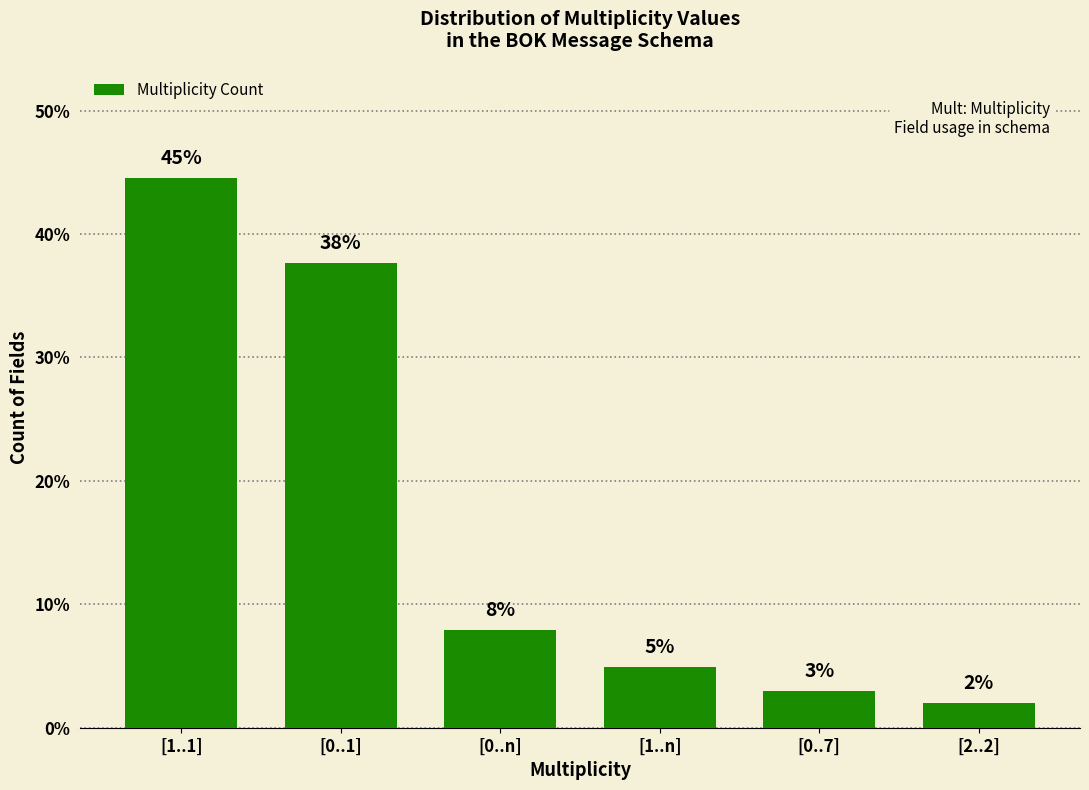

What is the value of the 4th bar from the left?

5.0